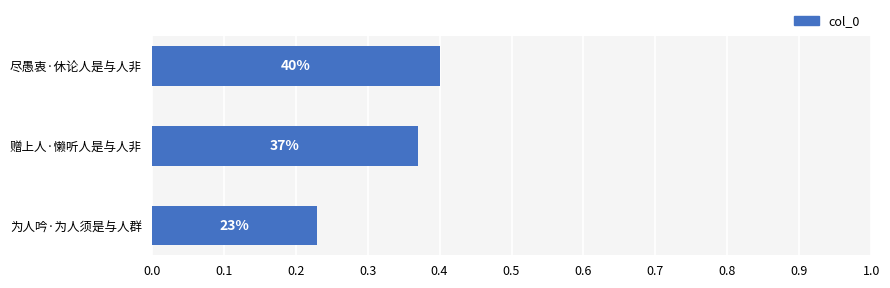

Does the chart contain any negative values?

No